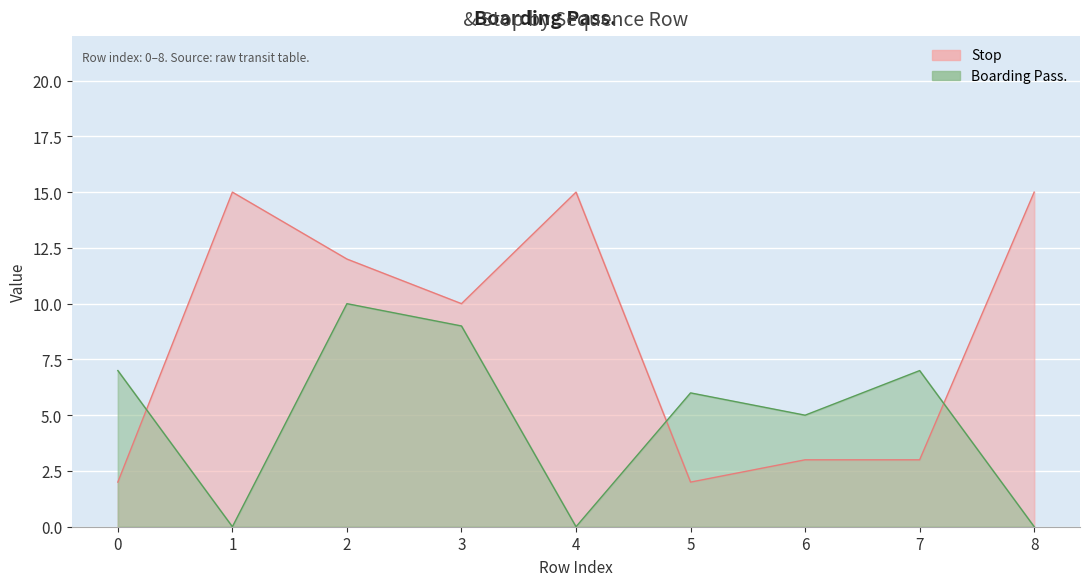

Reading right to left, what are all the values shown in this chart?

Boarding Pass.: 0	7	5	6	0	9	10	0	7
Stop: 15	3	3	2	15	10	12	15	2